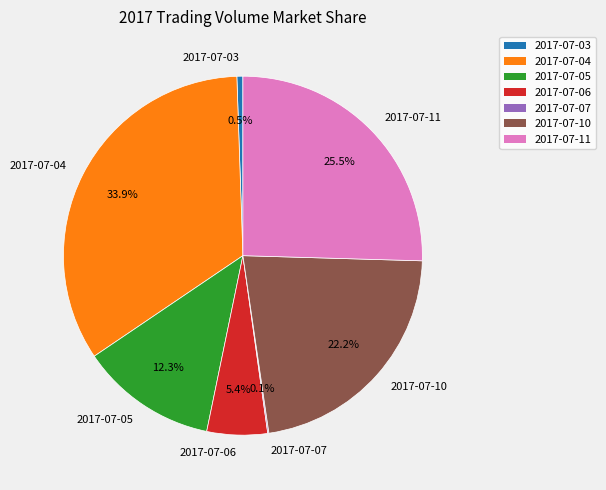

What is the ratio of the value at 2017-07-05 to the value at 2017-07-10?

0.6